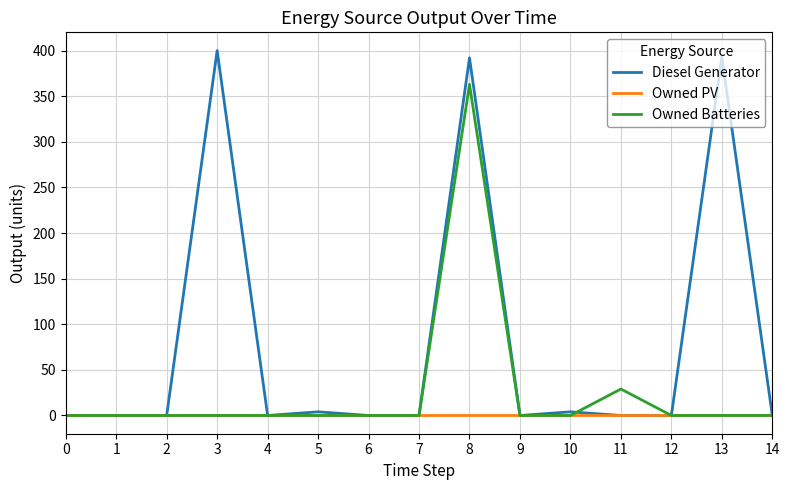

Is it true that Owned Batteries equals 238.7 at 12?

False